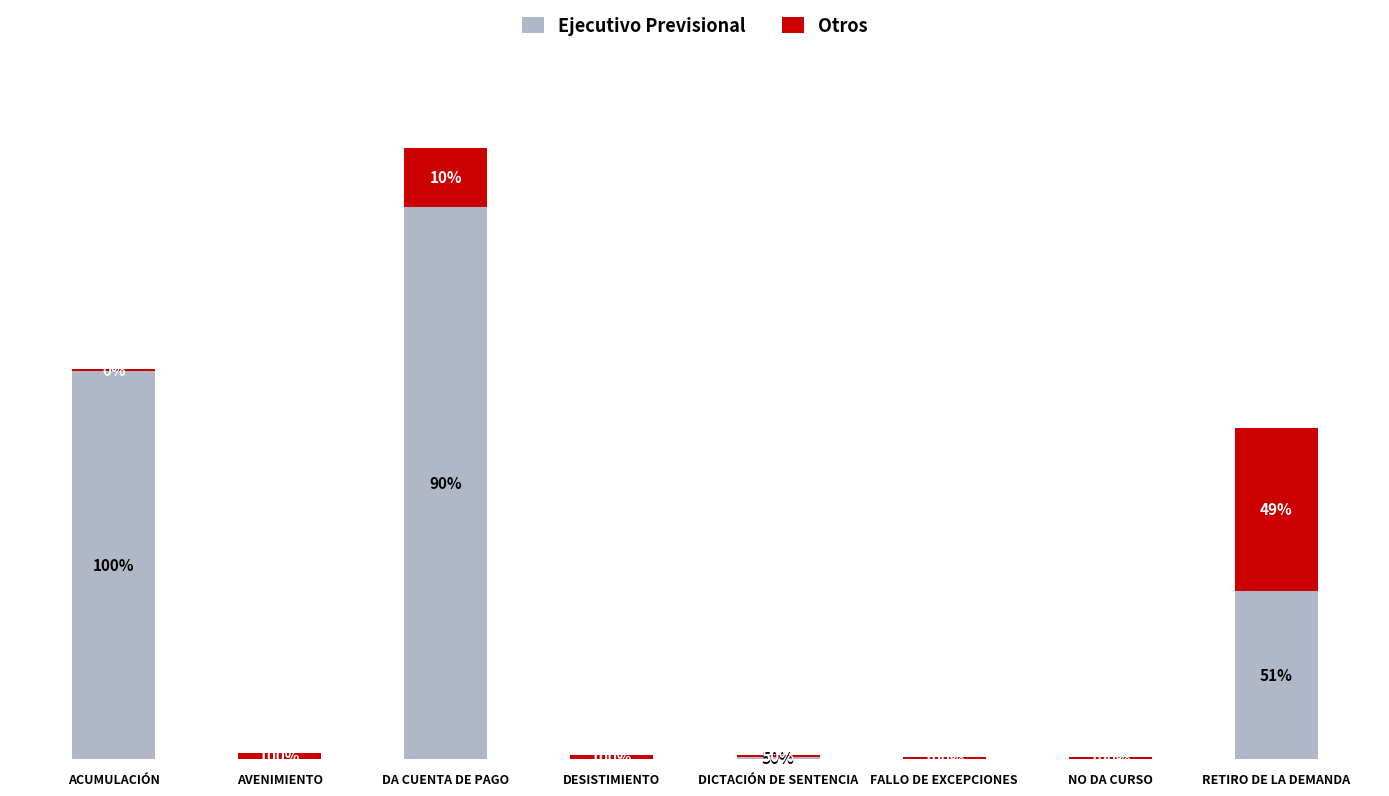

Which has a higher value, ACUMULACIÓN or DESISTIMIENTO?

ACUMULACIÓN